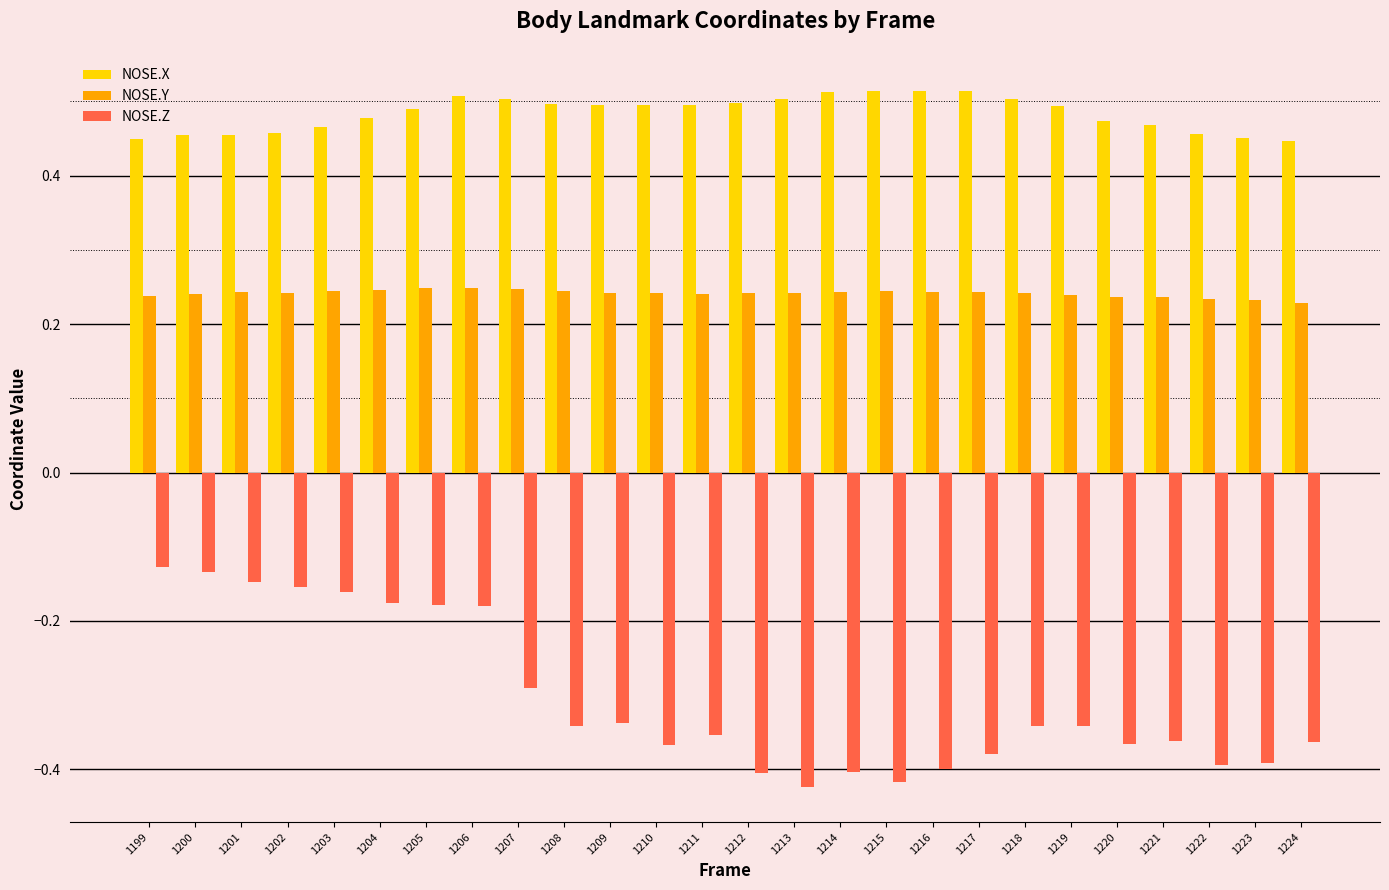

What is the total value across all series at 1220?

0.3